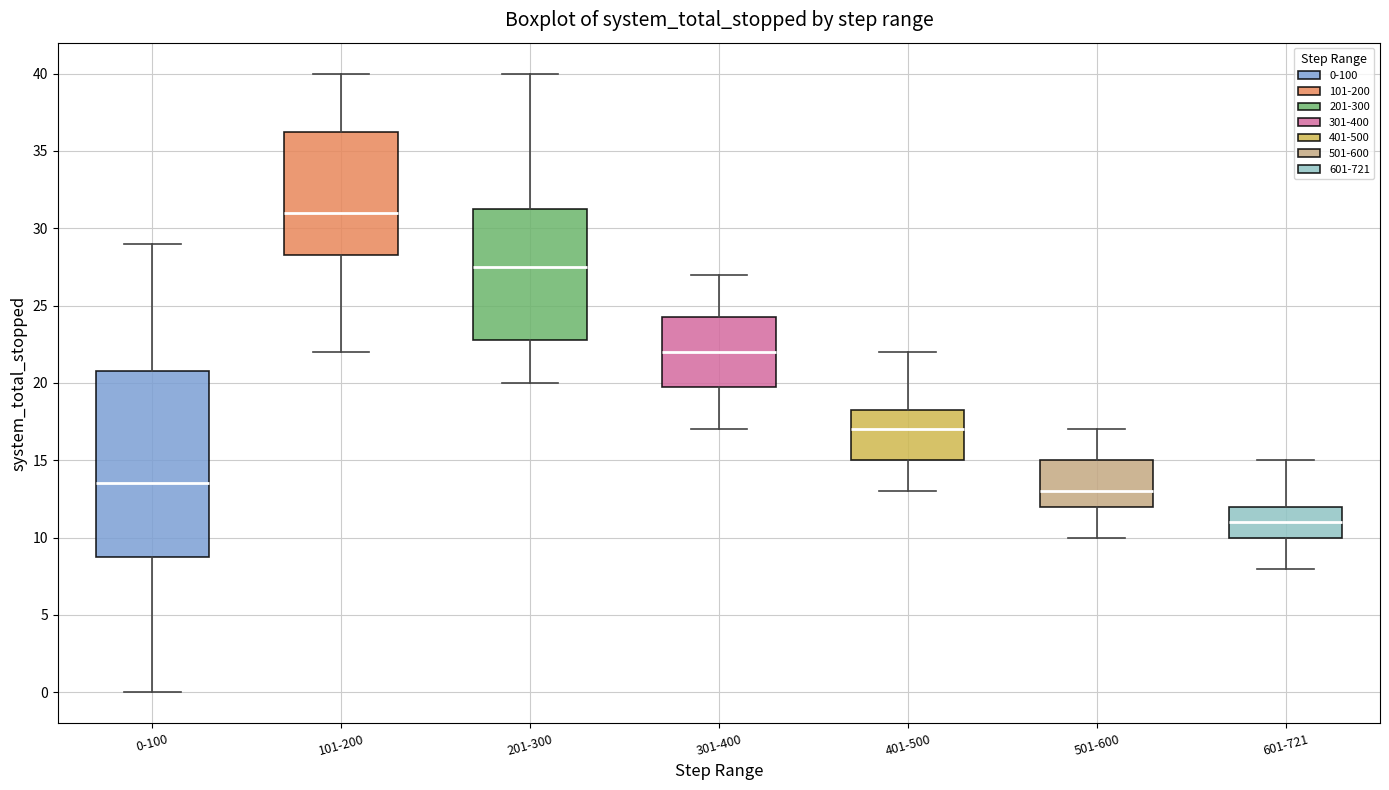

Reading left to right, read every box against the y-axis: the position of its median line, the range the box covers, and the ends of its whiskers. The values are not printed on the chart, so give them approximately, as read against the axis.

0-100: median 13.5, box 9.0 to 21.0, whiskers 0.0 to 29.0
101-200: median 31.0, box 28.5 to 36.5, whiskers 22.0 to 40.0
201-300: median 27.5, box 23.0 to 31.5, whiskers 20.0 to 40.0
301-400: median 22.0, box 20.0 to 24.5, whiskers 17.0 to 27.0
401-500: median 17.0, box 15.0 to 18.5, whiskers 13.0 to 22.0
501-600: median 13.0, box 12.0 to 15.0, whiskers 10.0 to 17.0
601-721: median 11.0, box 10.0 to 12.0, whiskers 8.0 to 15.0